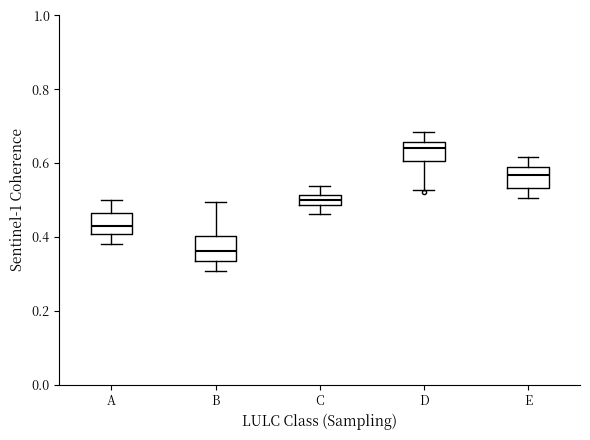

Where is the upper edge of the box for A on the y-axis? The values are not printed on the chart, so give them approximately, as read against the axis.

0.46